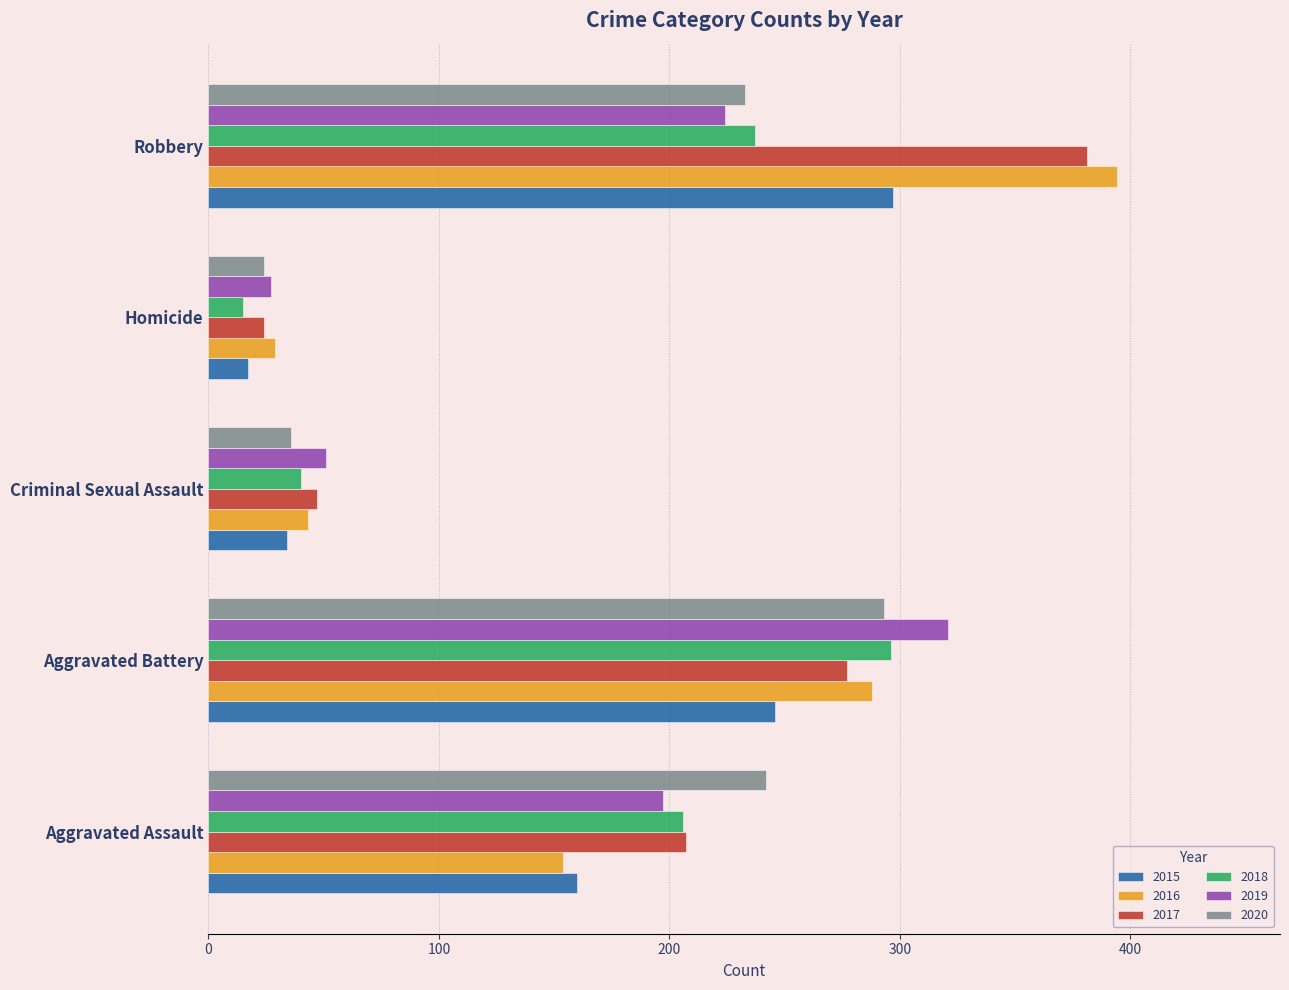

Which series has the widest spread of values?

2016